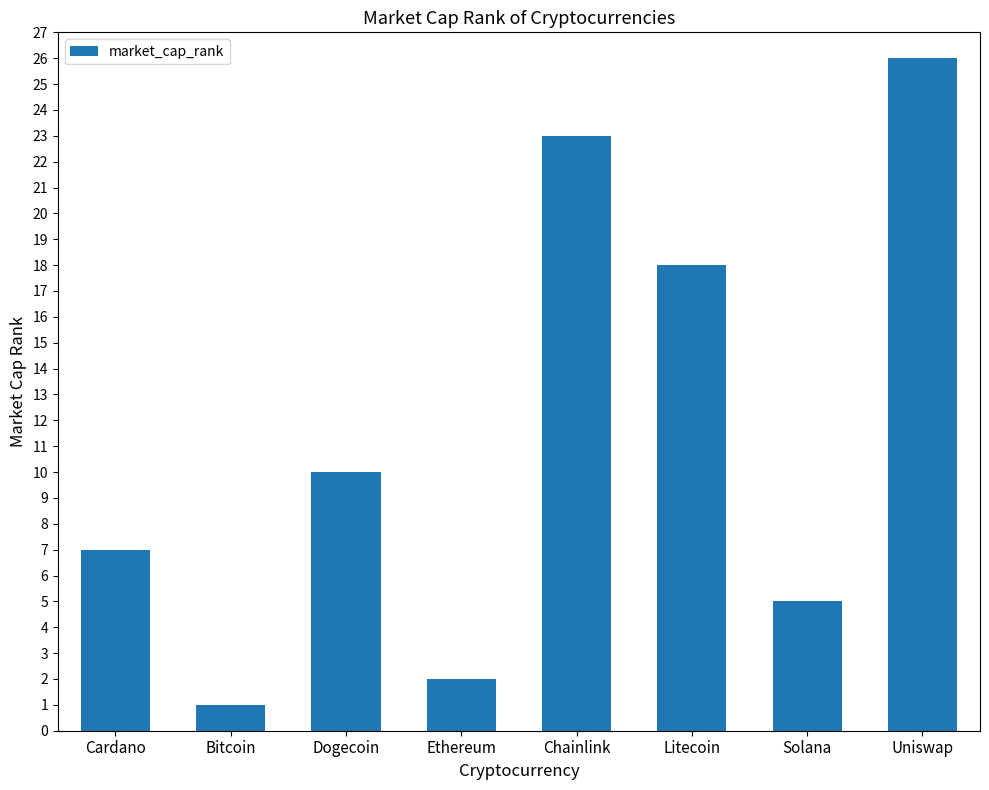

Reading left to right, what are all the values shown in this chart?

7	1	10	2	23	18	5	26